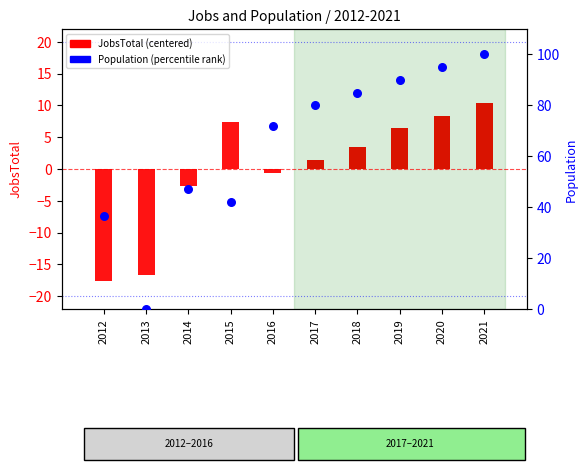

What are all the series names shown in the legend?

JobsTotal (centered), Population (percentile)